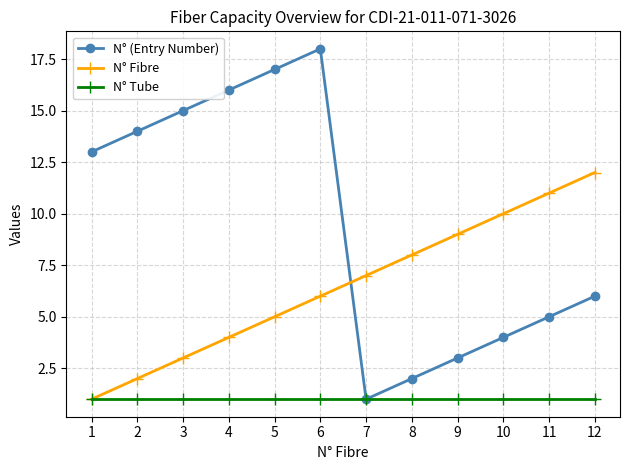

Is it true that N° Fibre equals 8 at 8?

True